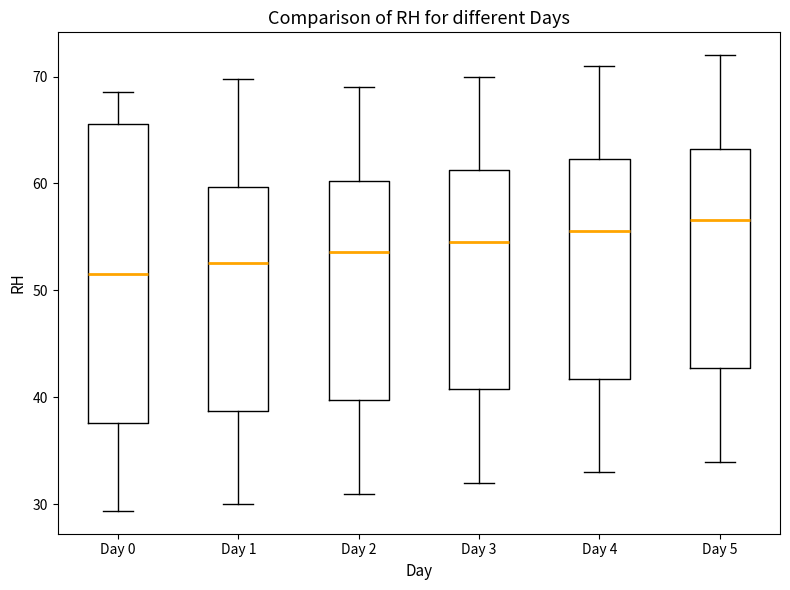

Reading left to right, read every box against the y-axis: the position of its median line, the range the box covers, and the ends of its whiskers. The values are not printed on the chart, so give them approximately, as read against the axis.

Day 0: median 52, box 38 to 66, whiskers 29 to 69
Day 1: median 53, box 39 to 60, whiskers 30 to 70
Day 2: median 54, box 40 to 60, whiskers 31 to 69
Day 3: median 55, box 41 to 61, whiskers 32 to 70
Day 4: median 56, box 42 to 62, whiskers 33 to 71
Day 5: median 57, box 43 to 63, whiskers 34 to 72